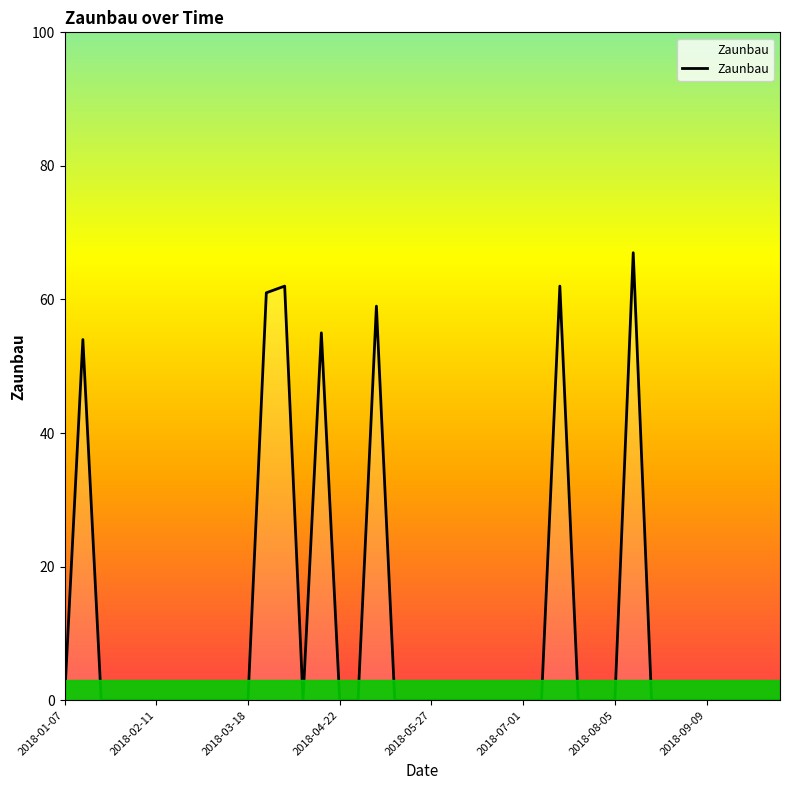

What is the difference between the maximum and minimum values?

67